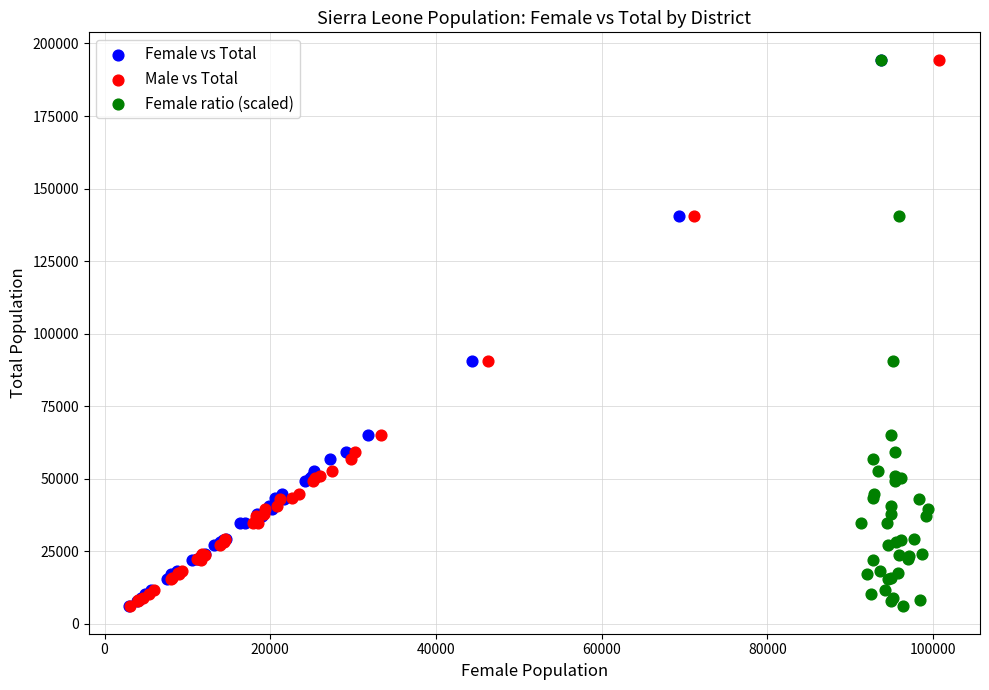

What are all the series names shown in the legend?

Female vs Total, Male vs Total, Female ratio (scaled)